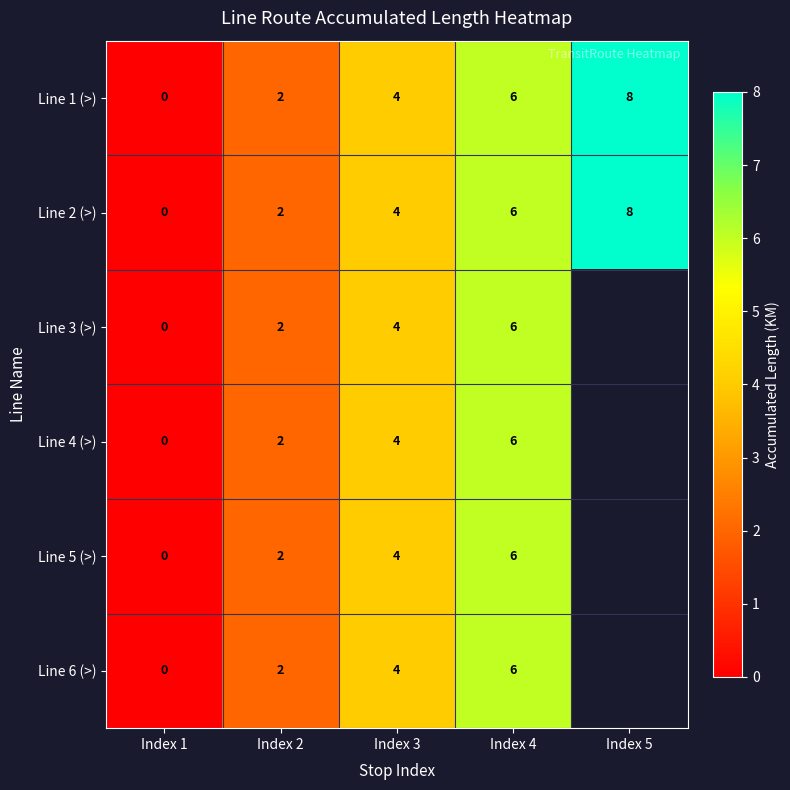

Is the value of Line 3 (>) at Index 3 greater than the value of Line 2 (>) at Index 4?

No